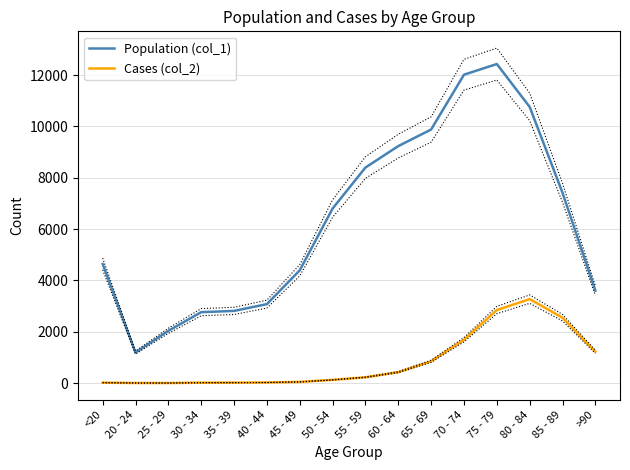

What is the total value across all series at 35 - 39?

2832